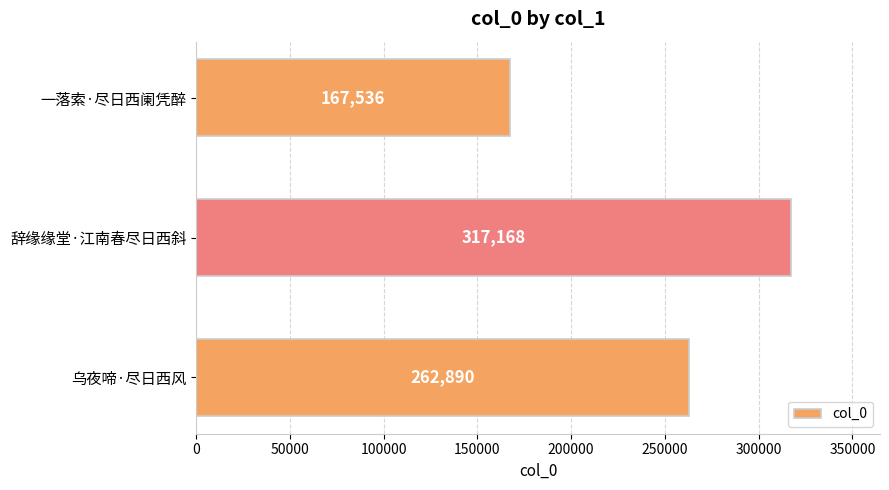

Rank the categories by value from highest to lowest.

辞缘缘堂·江南春尽日西斜, 乌夜啼·尽日西风, 一落索·尽日西阑凭醉